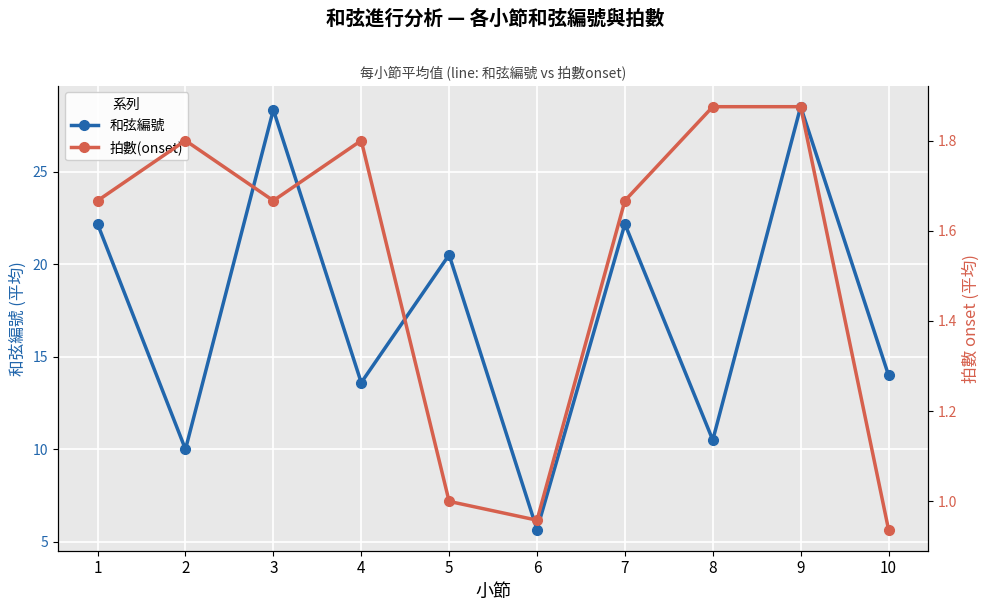

Rank the series at 10 from highest to lowest value.

和弦編號, 拍數(onset)